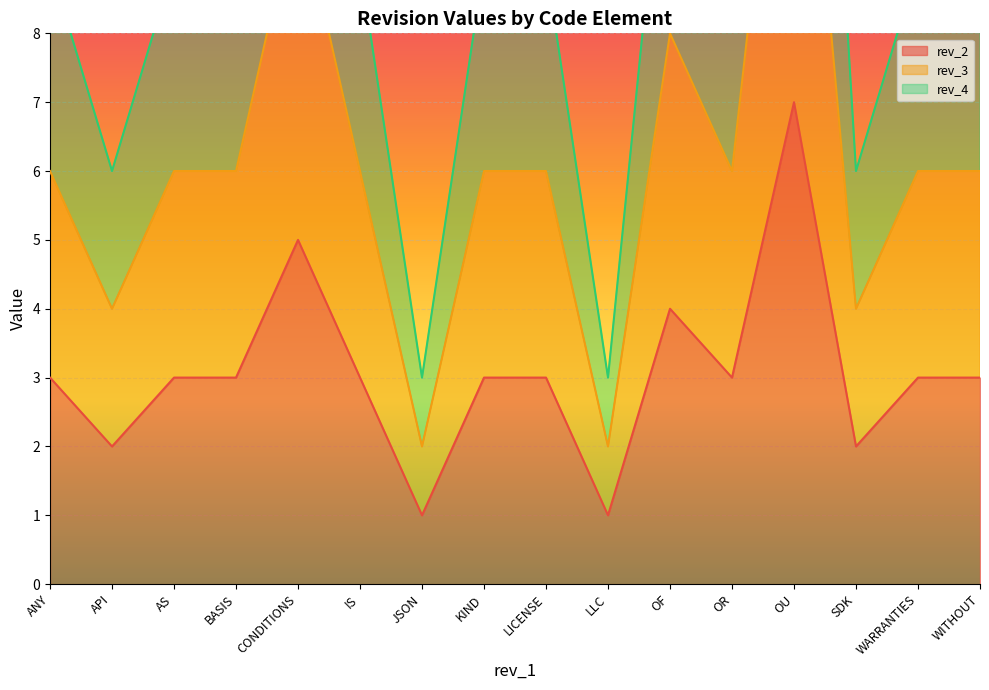

True or false: rev_2 and rev_3 intersect in this chart.

False